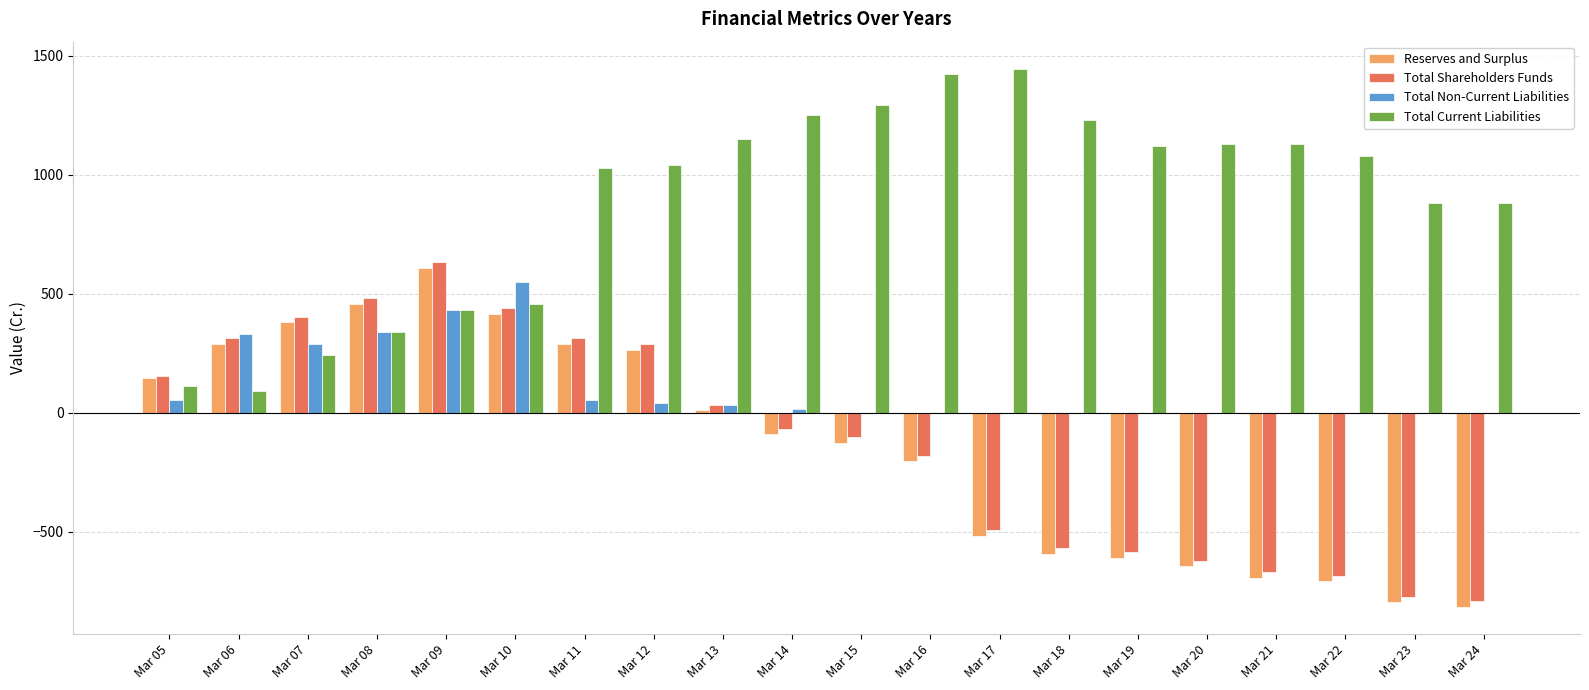

What is the sum of the Total Non-Current Liabilities values at Mar 12 and Mar 20?

40.4